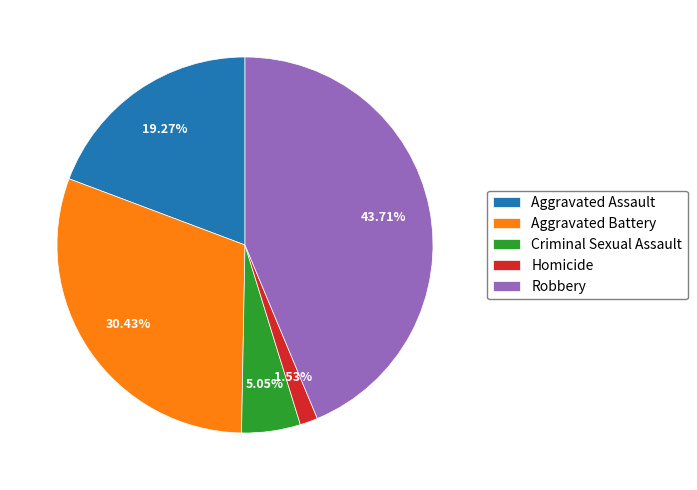

What percentage is the Criminal Sexual Assault slice, to the nearest percent?

5%